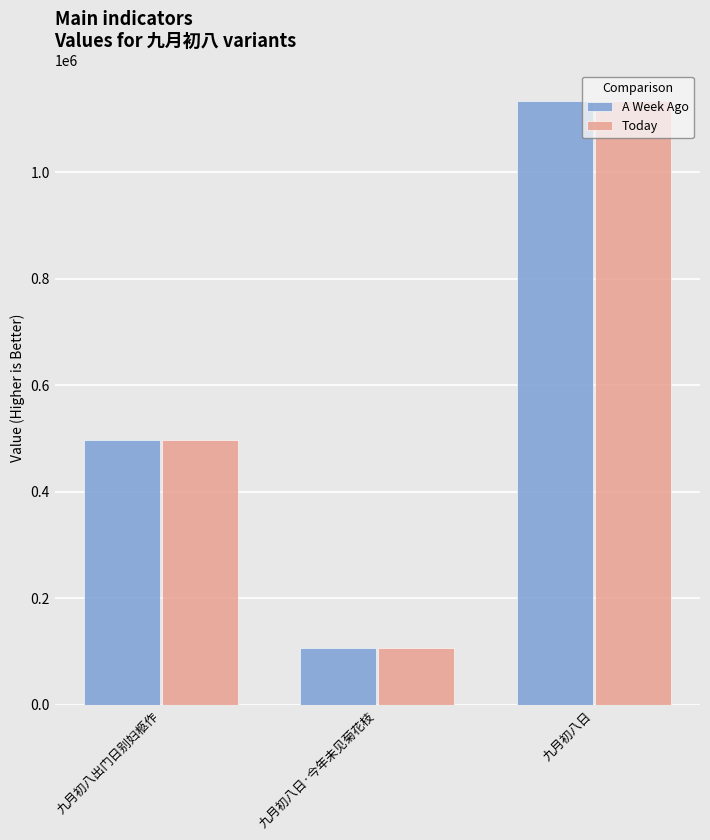

Reading left to right, what are all the values shown in this chart?

A Week Ago: 九月初八出门日别妇柩作=498188	九月初八日·今年未见菊花枝=107197	九月初八日=1134390
Today: 九月初八出门日别妇柩作=498188	九月初八日·今年未见菊花枝=107197	九月初八日=1134390